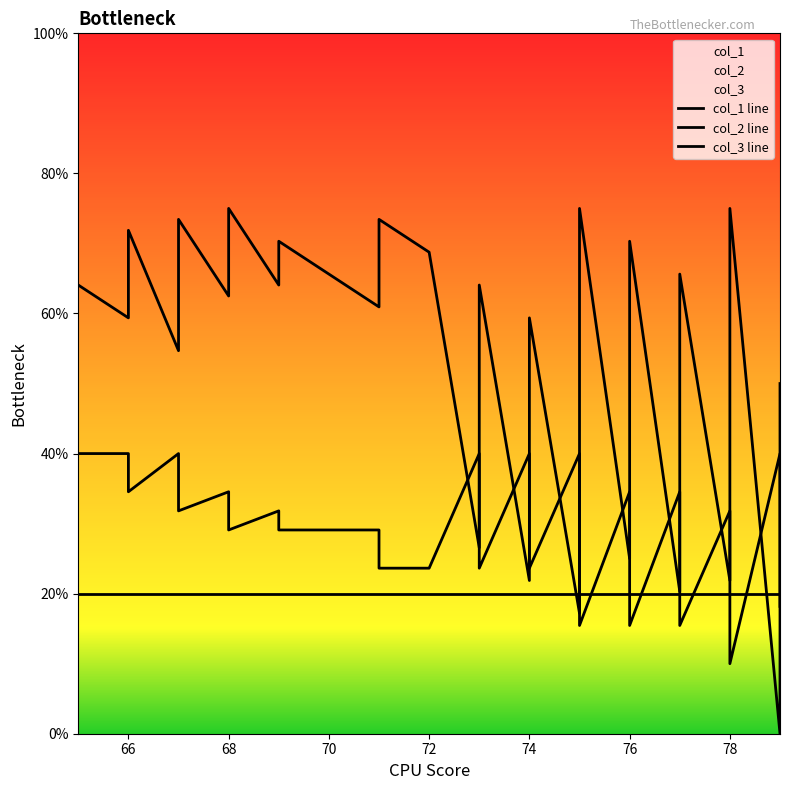

What is the sum of all col_3 line values?

800.0